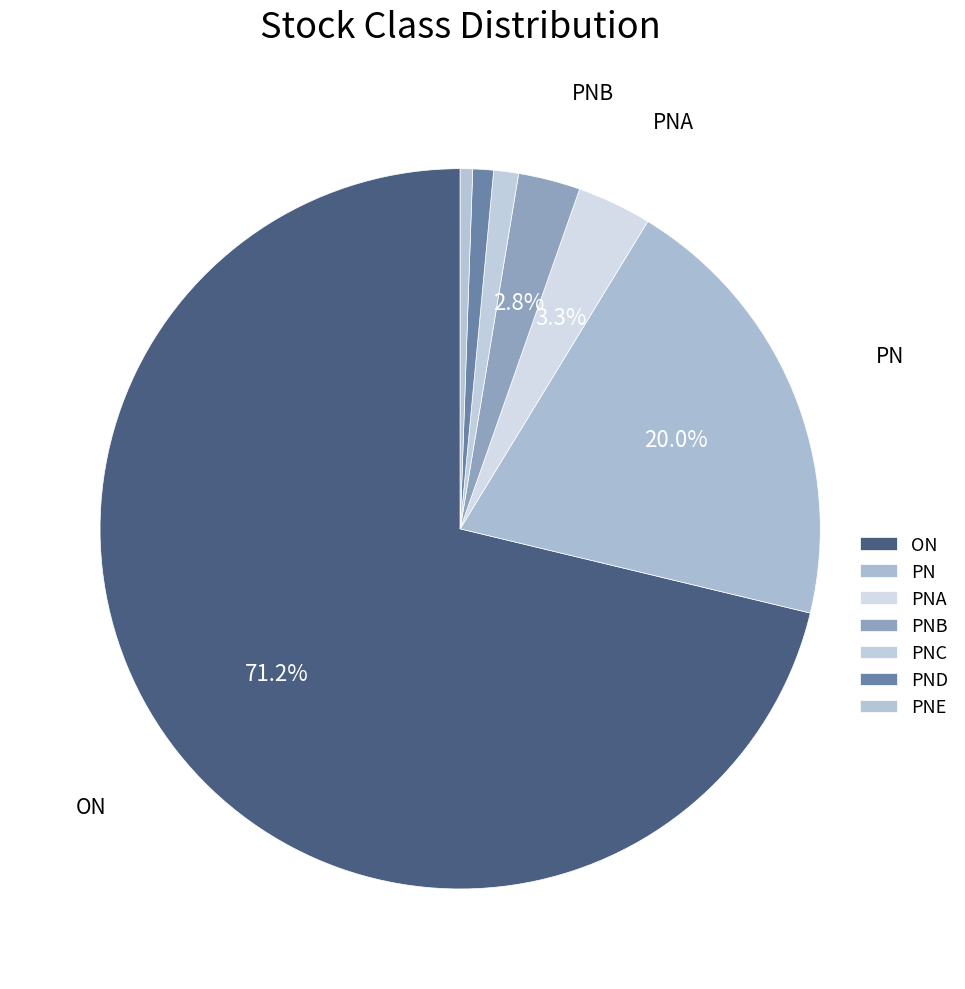

What is the change in value from PN to PNC?

-102